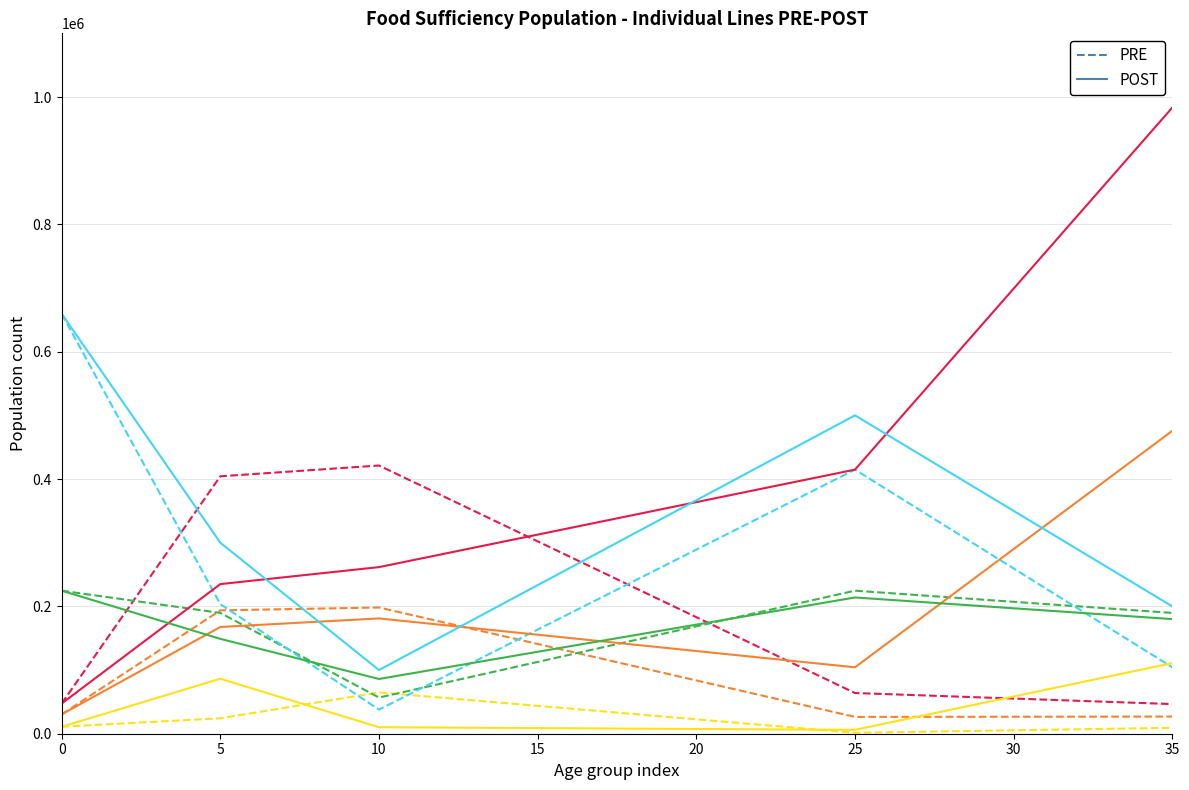

At which category is the sum across all series the highest?

35